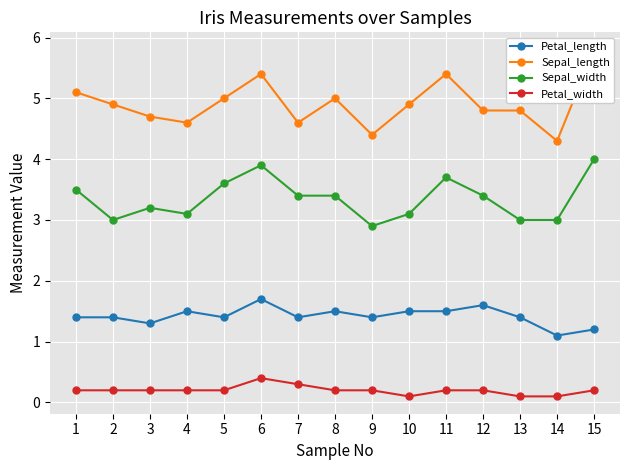

True or false: Sepal_length and Petal_length intersect in this chart.

False